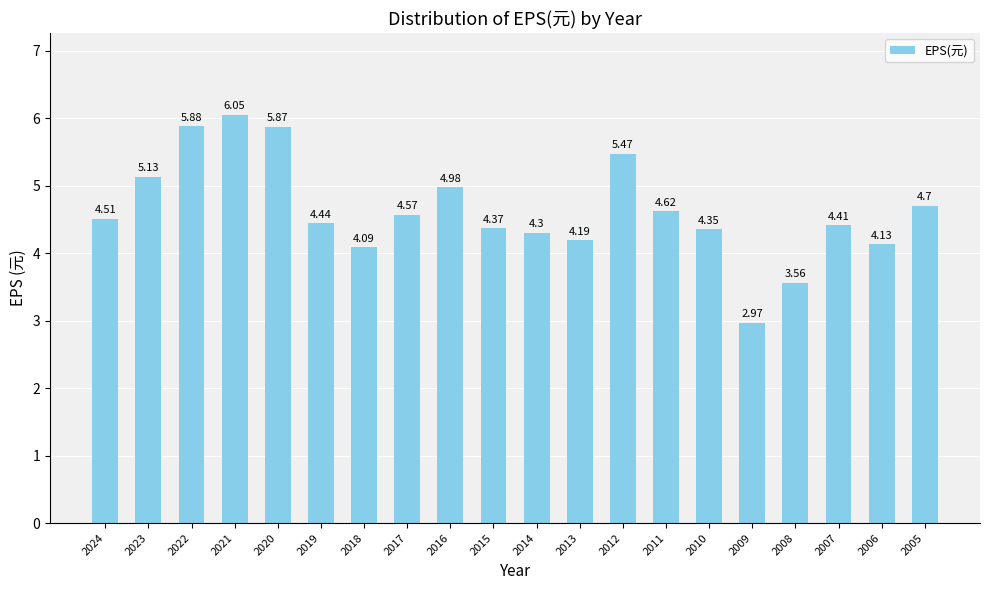

Rank the categories by value from lowest to highest.

2009, 2008, 2018, 2006, 2013, 2014, 2010, 2015, 2007, 2019, 2024, 2017, 2011, 2005, 2016, 2023, 2012, 2020, 2022, 2021